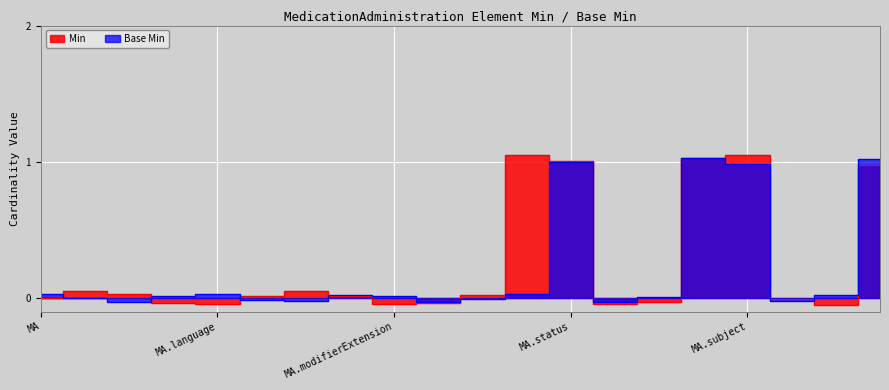

Reading left to right, list all the values displayed in this chart.

Min: 0.0	0.0	0.0	-0.0	-0.0	0.0	0.0	0.0	-0.0	-0.0	0.0	1.0	1.0	-0.0	-0.0	1.0	1.0	-0.0	-0.0	1.0
Base Min: 0.0	-0.0	-0.0	0.0	0.0	-0.0	-0.0	0.0	0.0	-0.0	-0.0	0.0	1.0	-0.0	0.0	1.0	1.0	-0.0	0.0	1.0